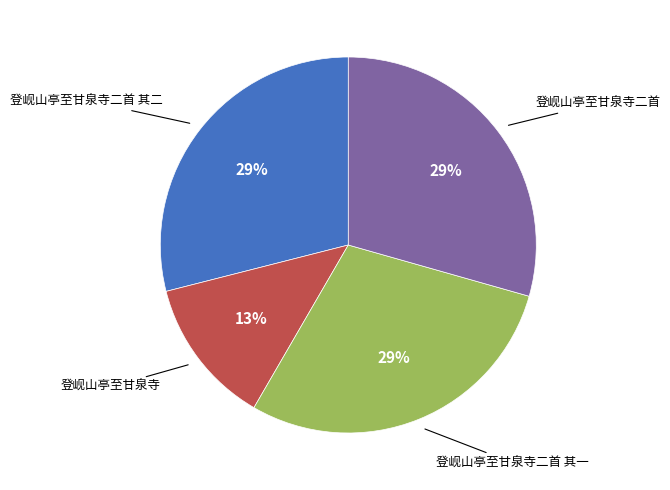

How many segments does this pie chart have?

4